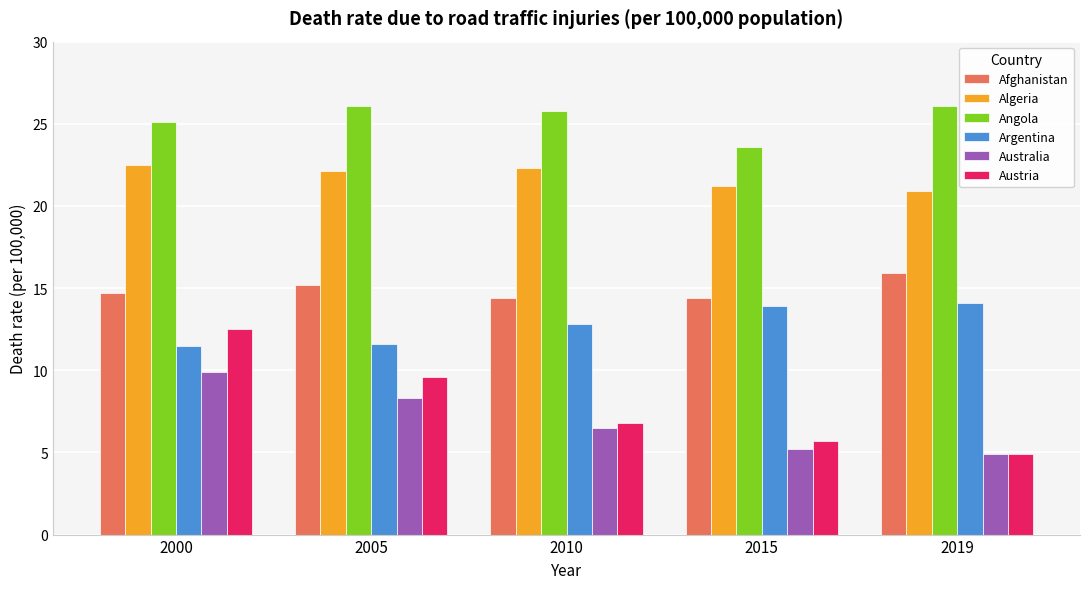

At which label does Afghanistan reach its peak?

2019